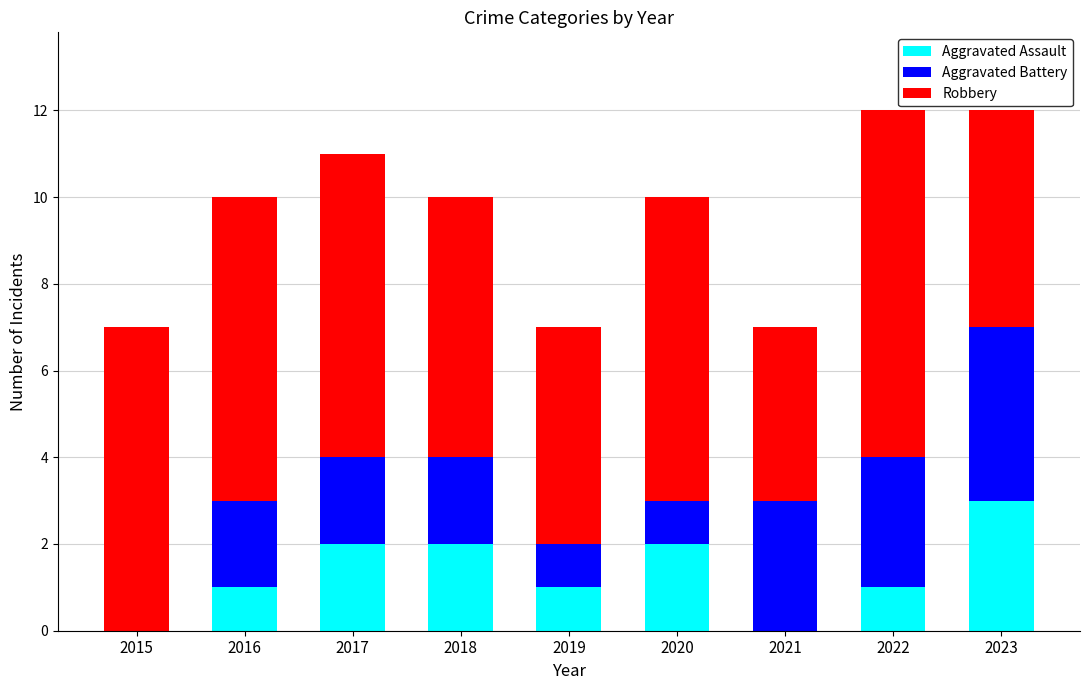

What is the sum of the Aggravated Assault values at 2023 and 2018?

5